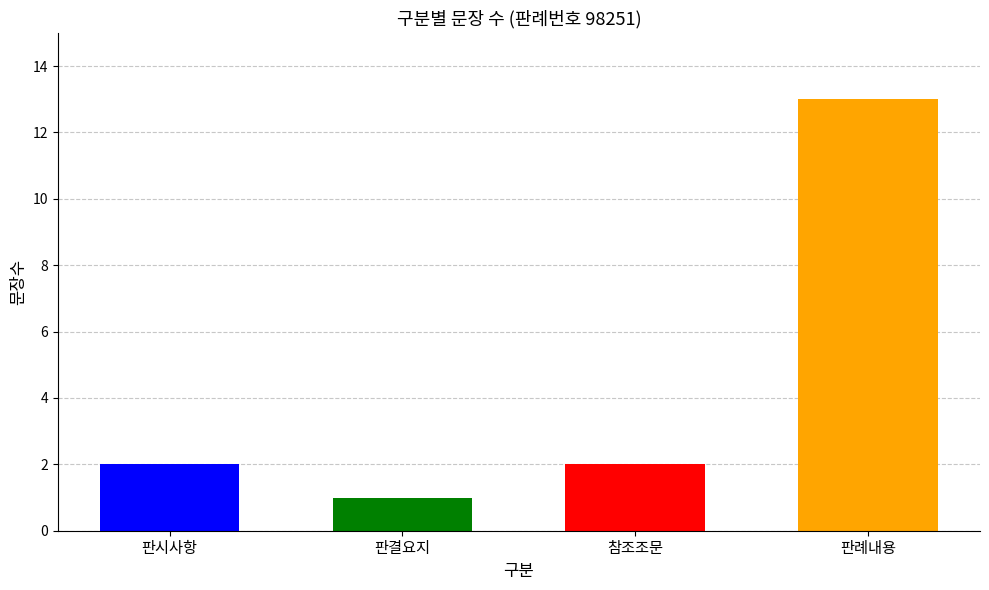

Count the number of values greater than 2.

1